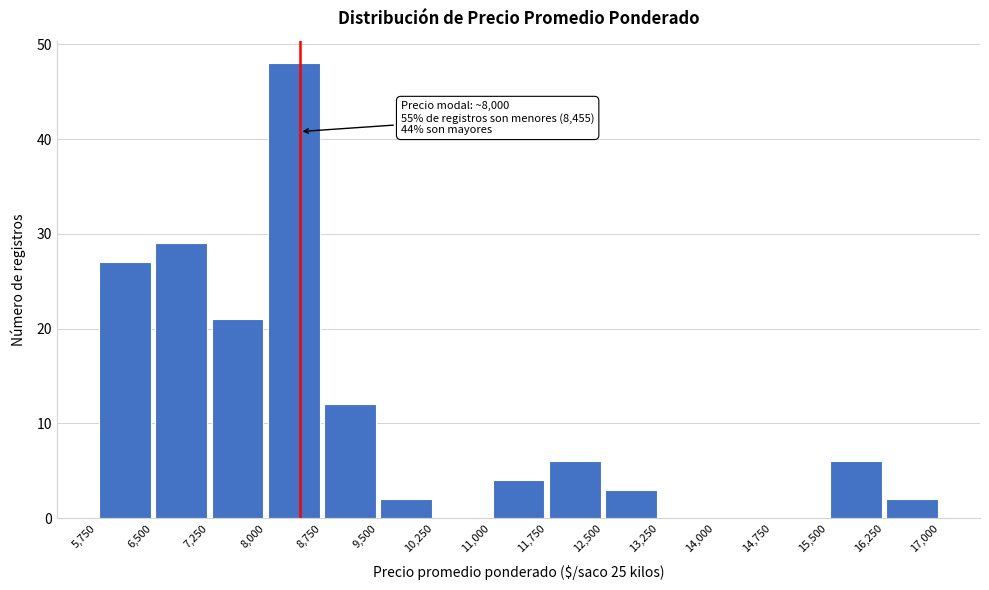

Over which range of the x-axis is the bar tallest?

8,000 to 8,750